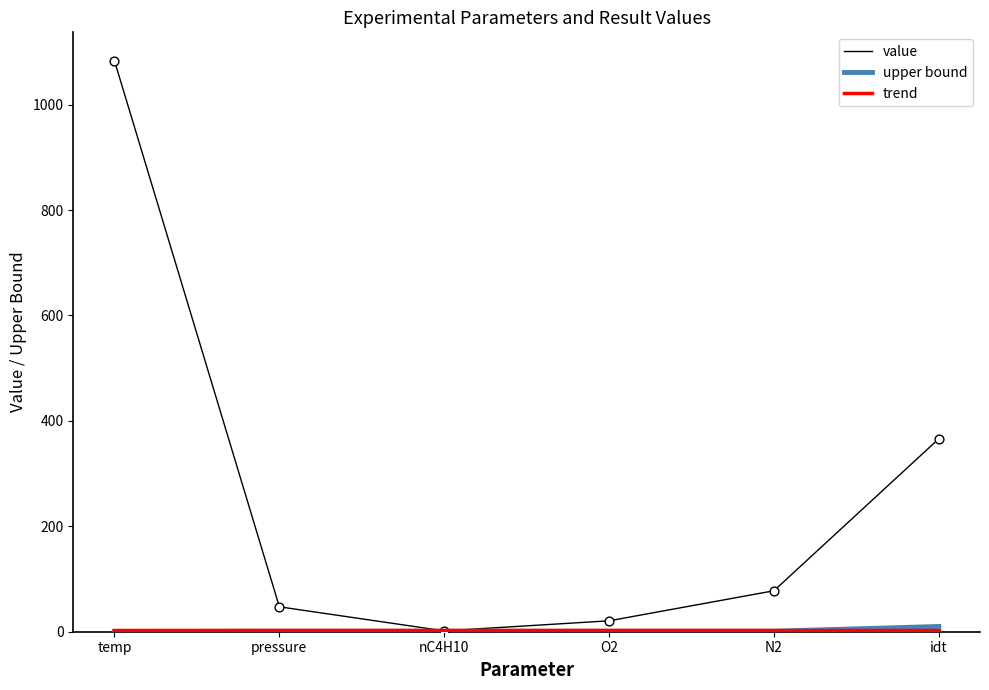

What is the total value across all series at nC4H10?

2.6